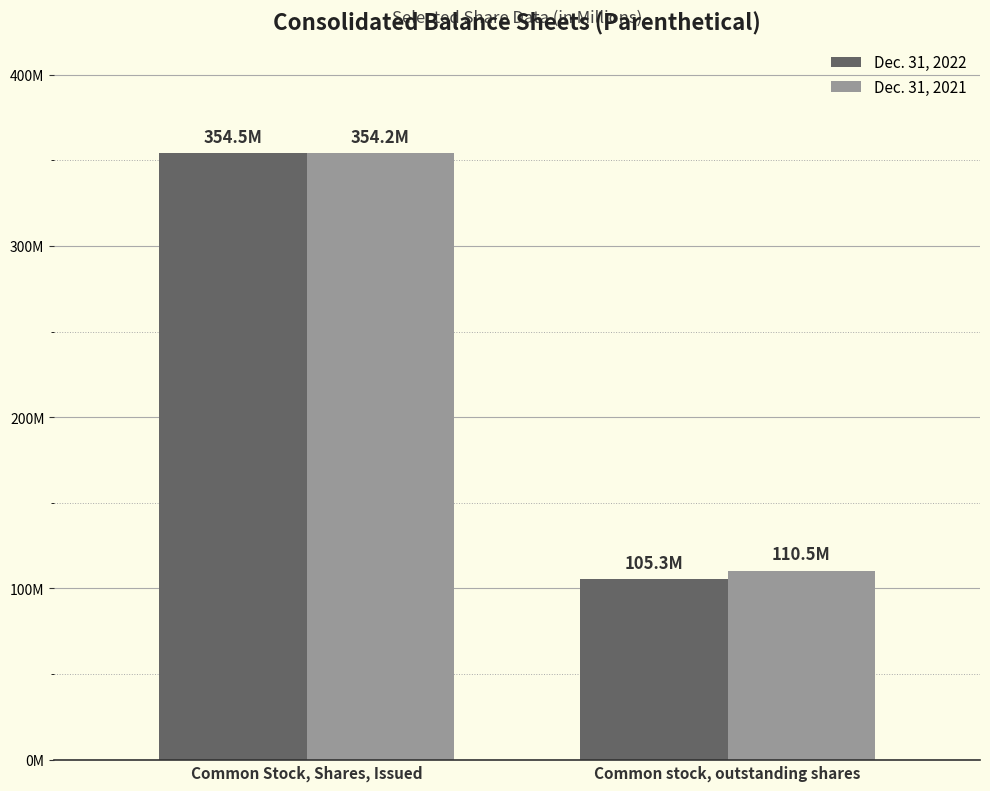

Which series changed the most between Common Stock, Shares, Issued and Common stock, outstanding shares?

Dec. 31, 2022